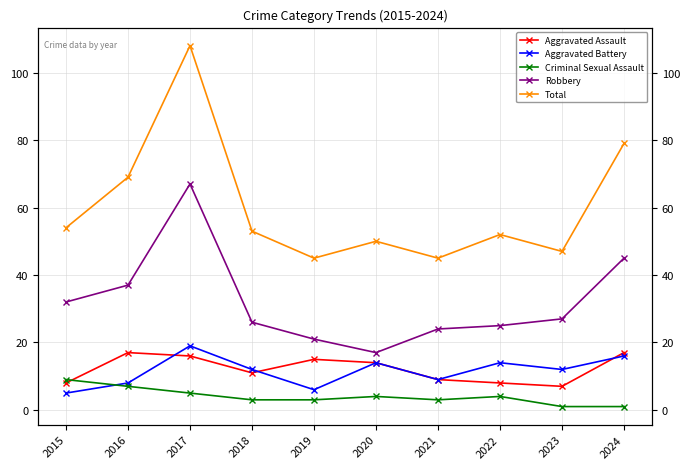

True or false: Aggravated Battery has more than 0 points higher than both neighbors.

True